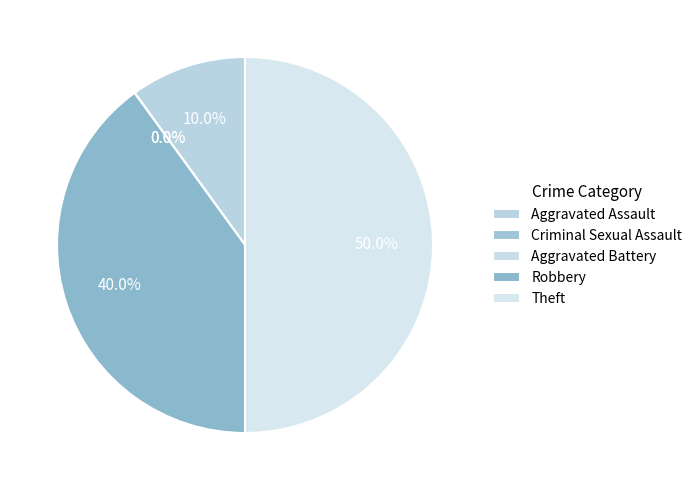

What is the largest slice in the pie chart?

Theft